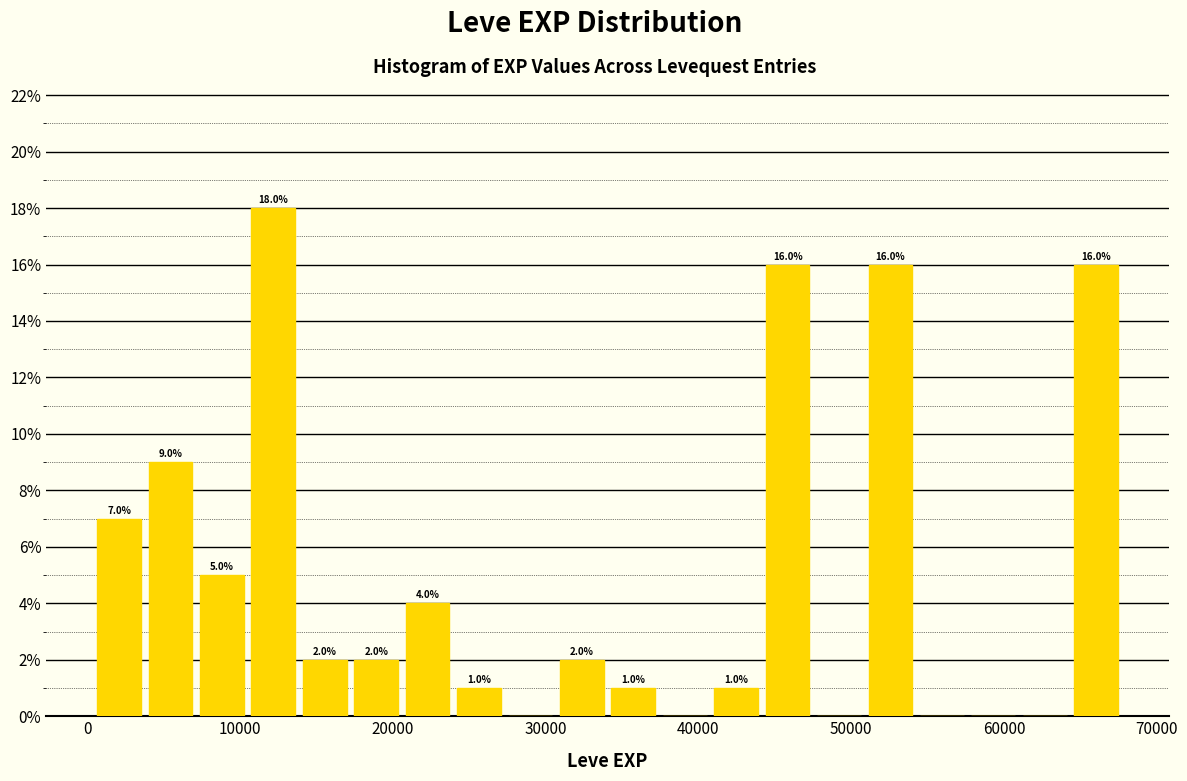

Read against the x-axis, roughly where is the centre of the tallest bar?

12000